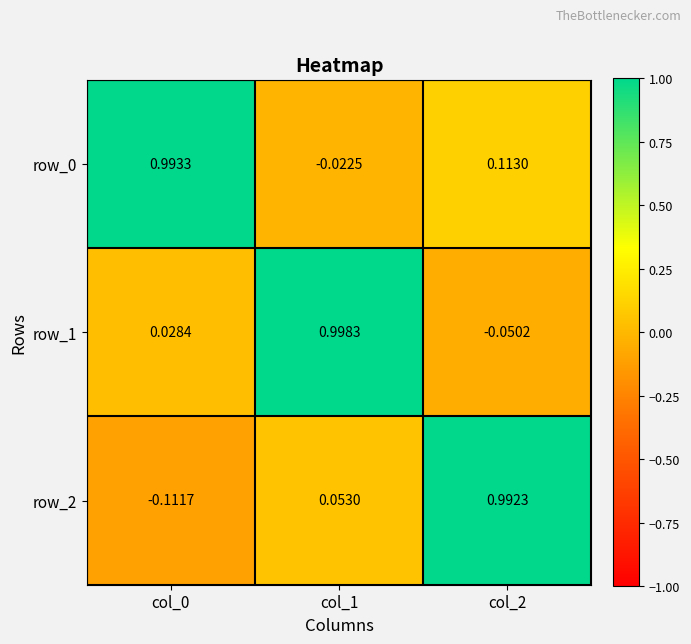

At which label does row_2 reach its minimum?

col_0